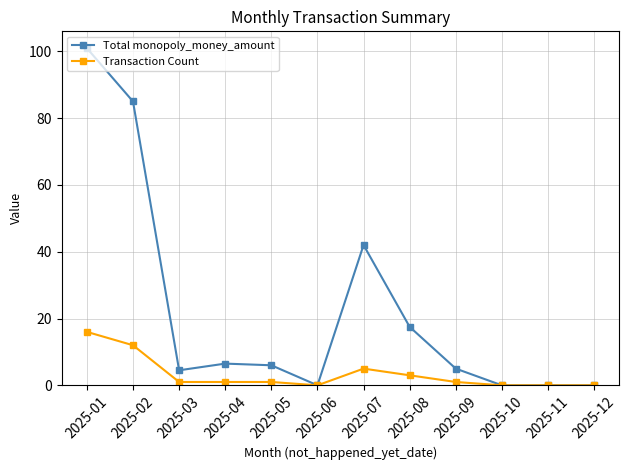

Reading left to right, list all the values displayed in this chart.

Total monopoly_money_amount: 101.0	85.0	4.5	6.5	6.0	0.0	42.0	17.5	5.0	0.0	0.0	0.0
Transaction Count: 16.0	12.0	1.0	1.0	1.0	0.0	5.0	3.0	1.0	0.0	0.0	0.0